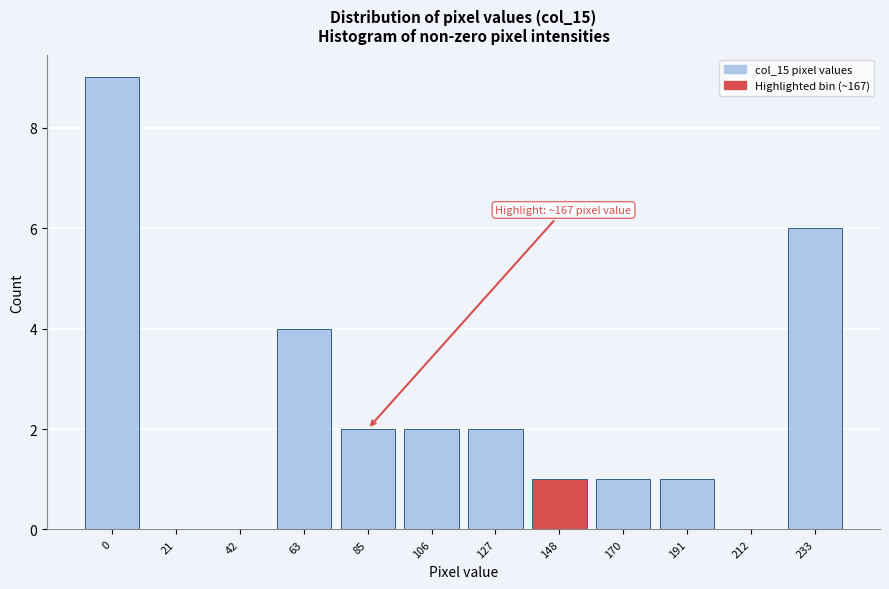

Reading left to right, transcribe all the data shown in this chart.

0=9	21=0	42=0	63=4	85=2	106=2	127=2	148=1	170=1	191=1	212=0	233=6